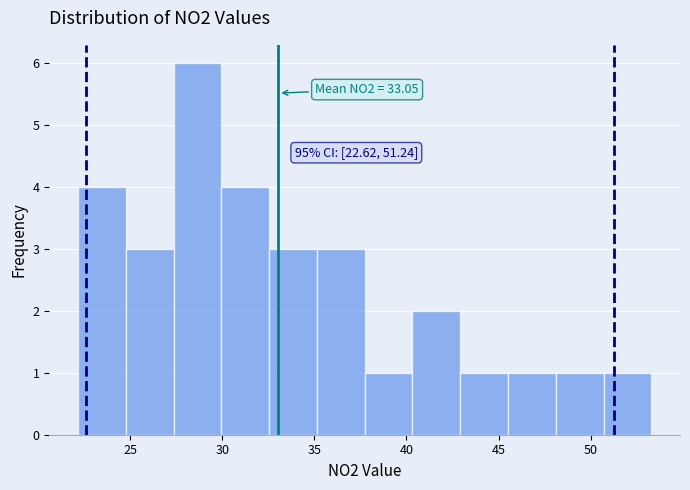

Over which range of the x-axis is the bar tallest?

27.5 to 30.0